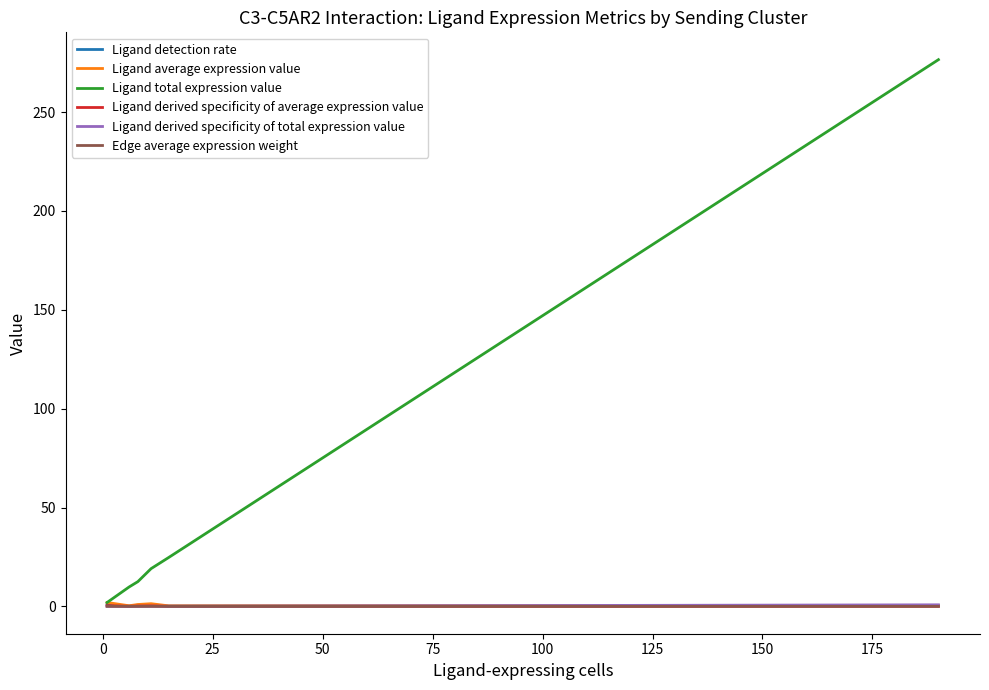

Which series has the widest spread of values?

Ligand total expression value